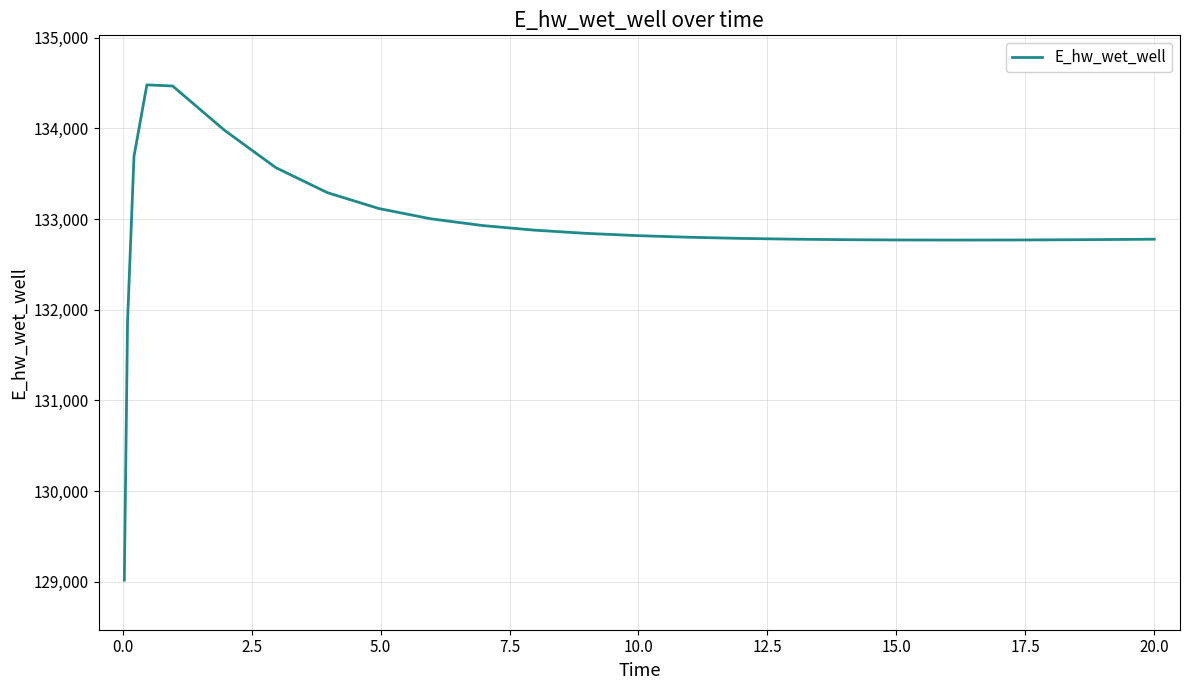

What is the difference between the maximum and minimum values?

5465.3